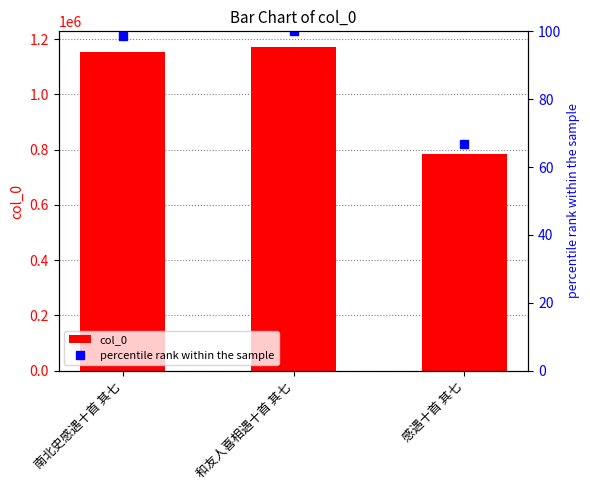

Reading left to right, what are all the values shown in this chart?

col_0: 南北史感遇十首 其七=1154549.0	和友人喜相遇十首 其七=1169334.0	感遇十首 其七=782478.0
percentile rank within the sample: 南北史感遇十首 其七=98.7	和友人喜相遇十首 其七=100.0	感遇十首 其七=66.9